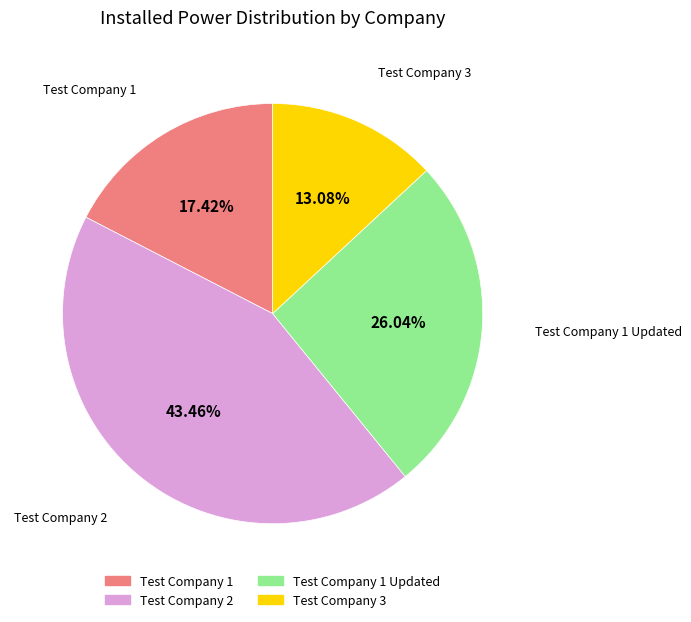

Is there any slice that represents more than half of the pie?

No